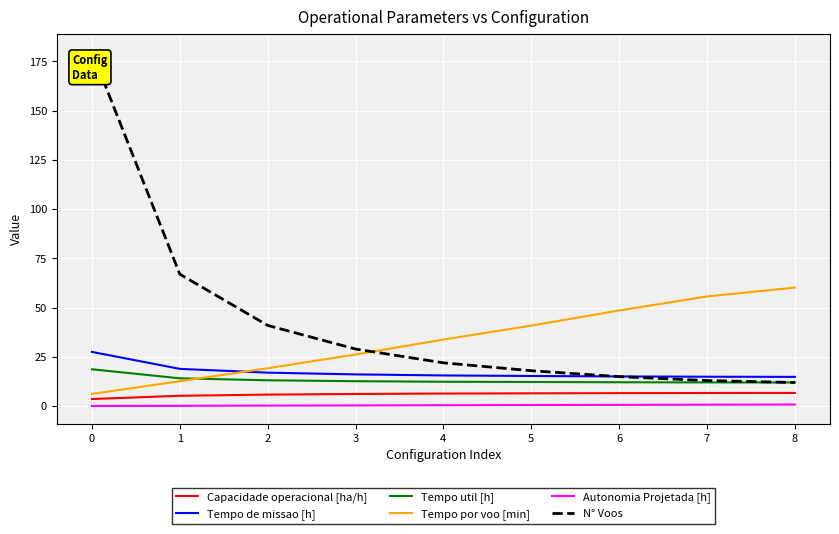

How many values in the N° Voos series are below 22?

4